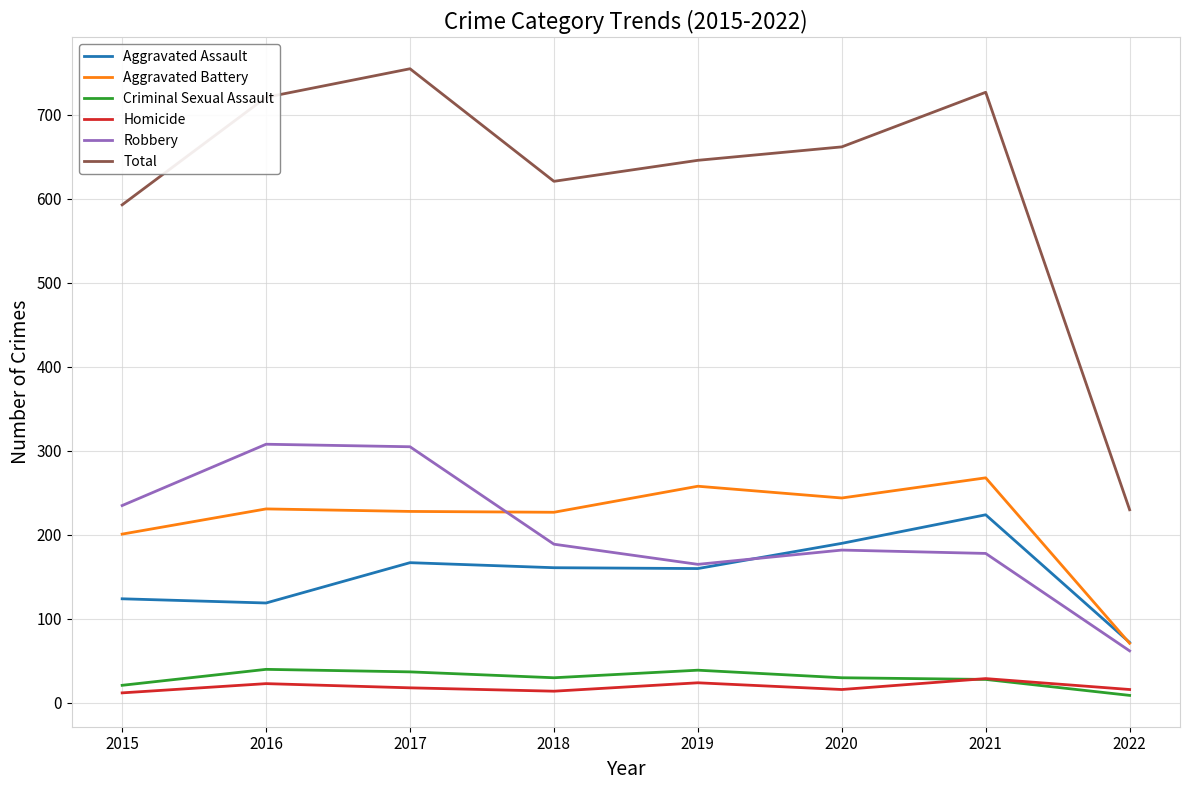

True or false: Aggravated Battery and Total cross at least once.

False